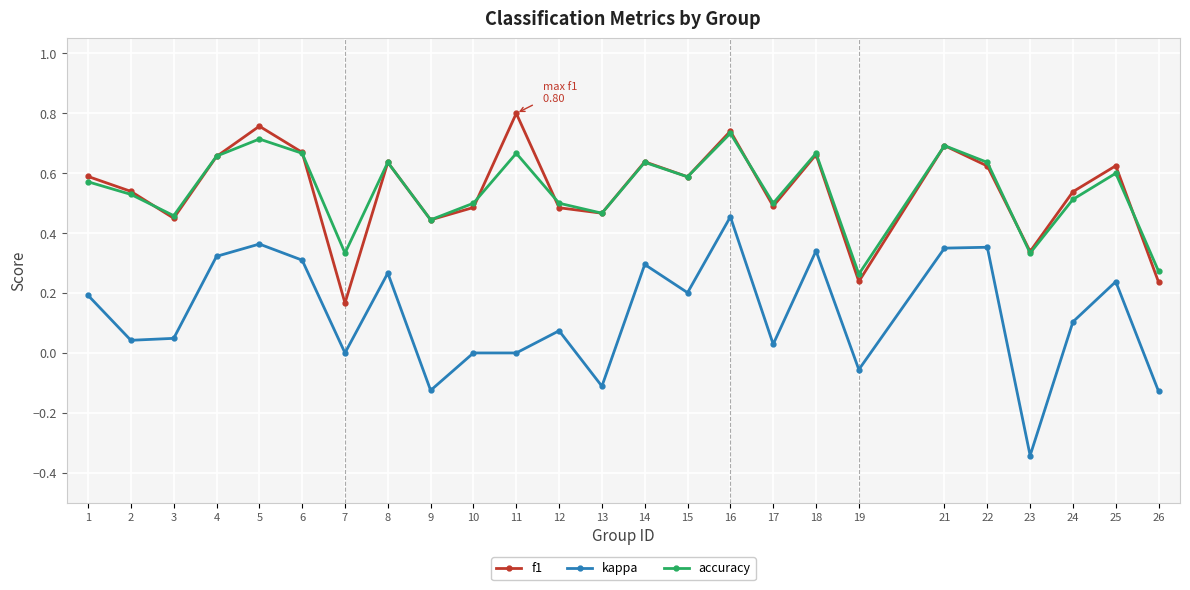

List the series in order of their peak value, lowest first.

kappa, accuracy, f1